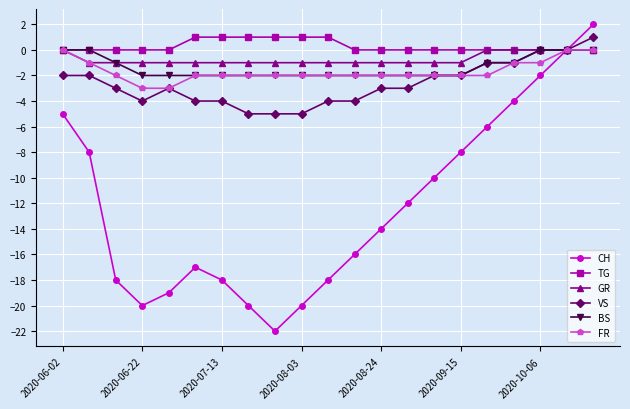

What is the maximum value shown in the chart?

2